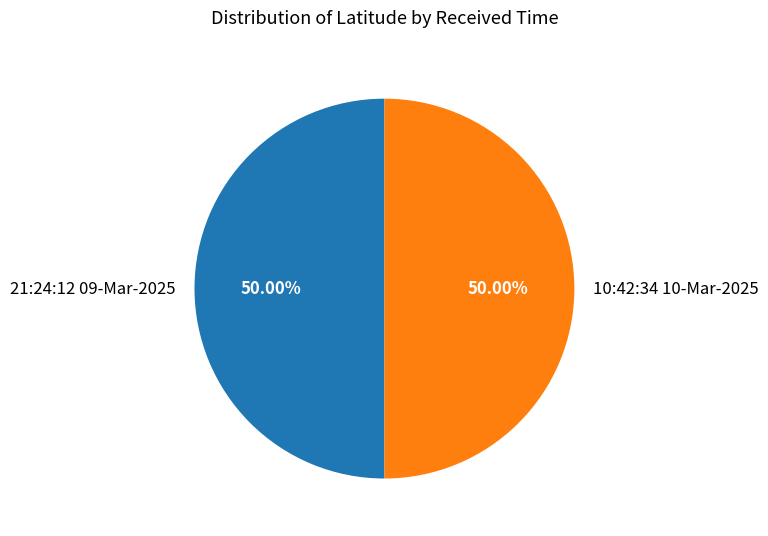

Rank the categories by value from highest to lowest.

21:24:12 09-Mar-2025, 10:42:34 10-Mar-2025